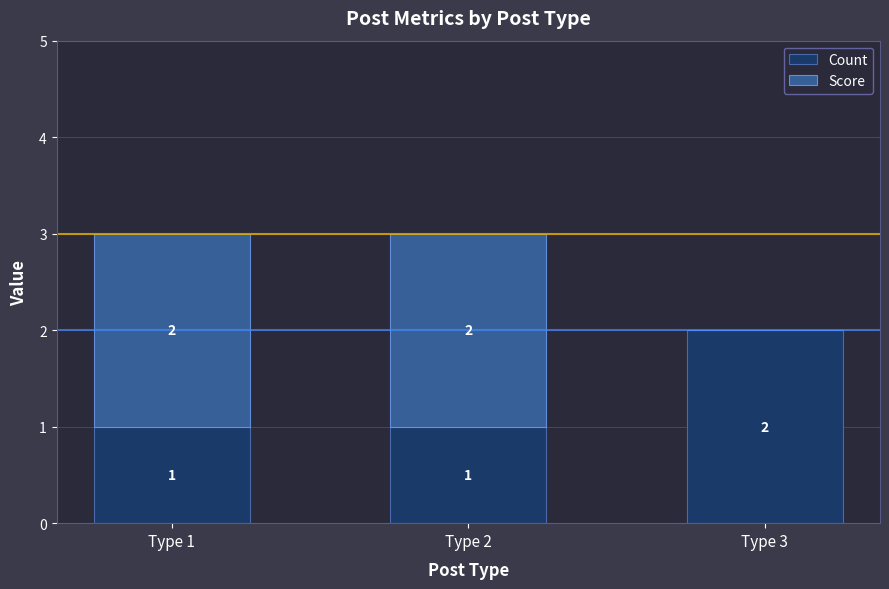

Is it true that Count equals 2 at Type 3?

True